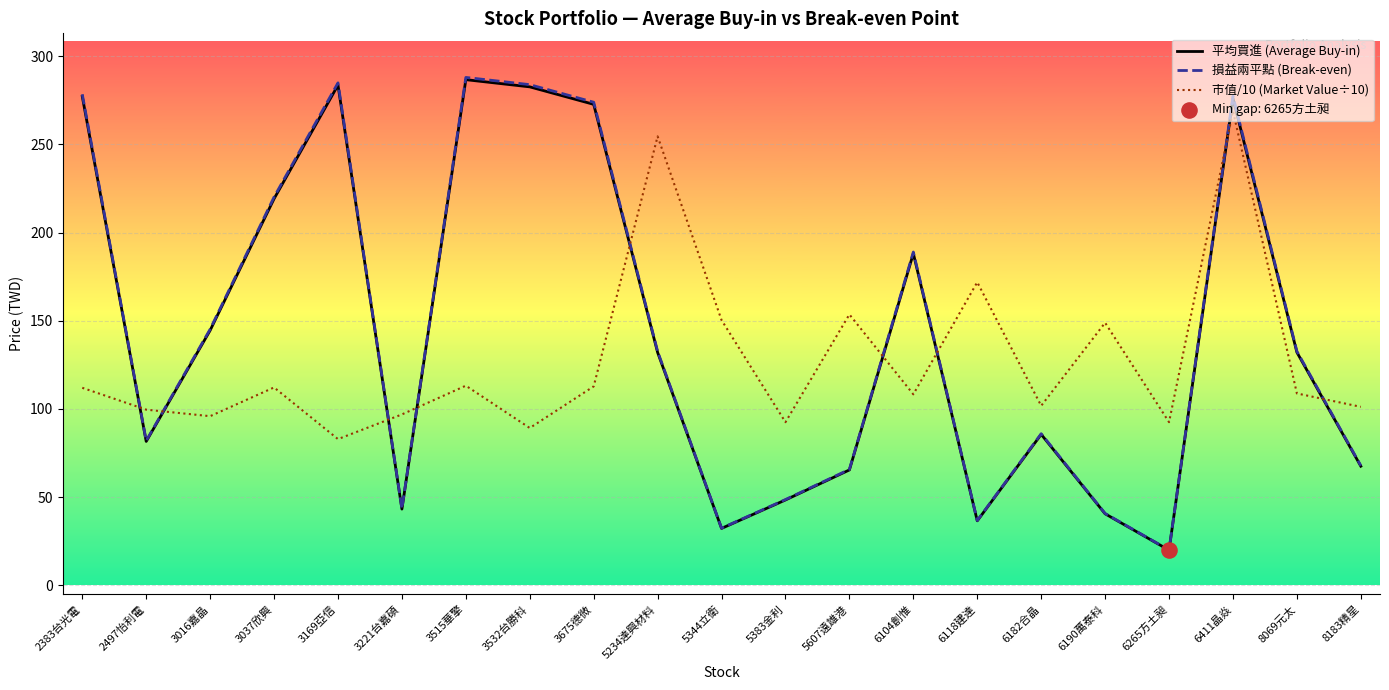

At how many categories does at least one series exceed 137?

14